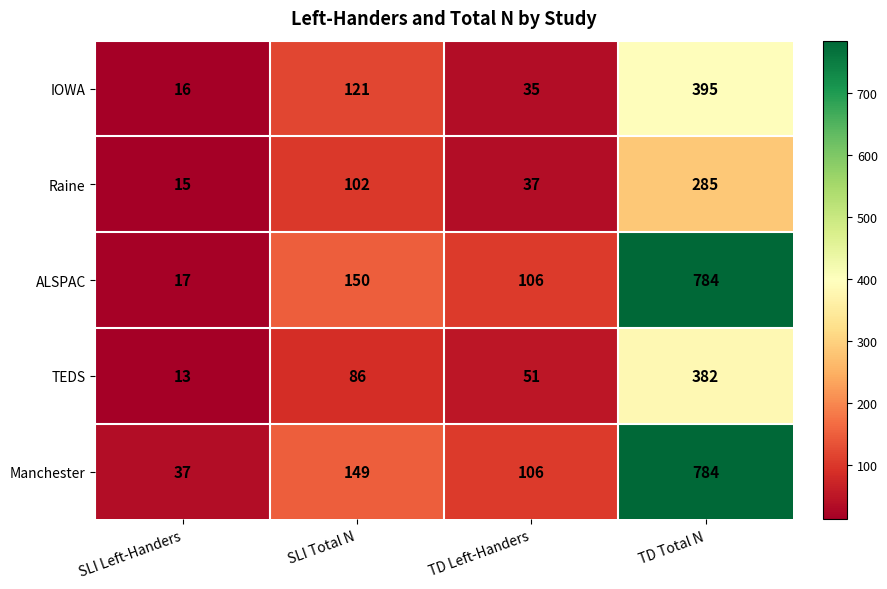

Reading left to right, what are all the values shown in this chart?

IOWA: 16	121	35	395
Raine: 15	102	37	285
ALSPAC: 17	150	106	784
TEDS: 13	86	51	382
Manchester: 37	149	106	784